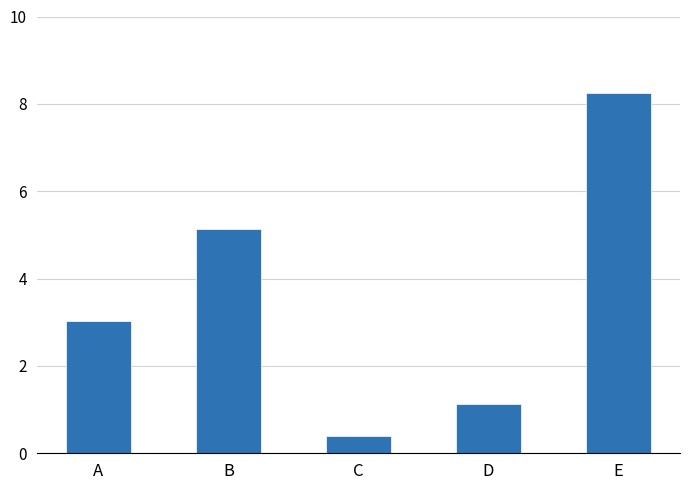

How many bars are there in total?

5